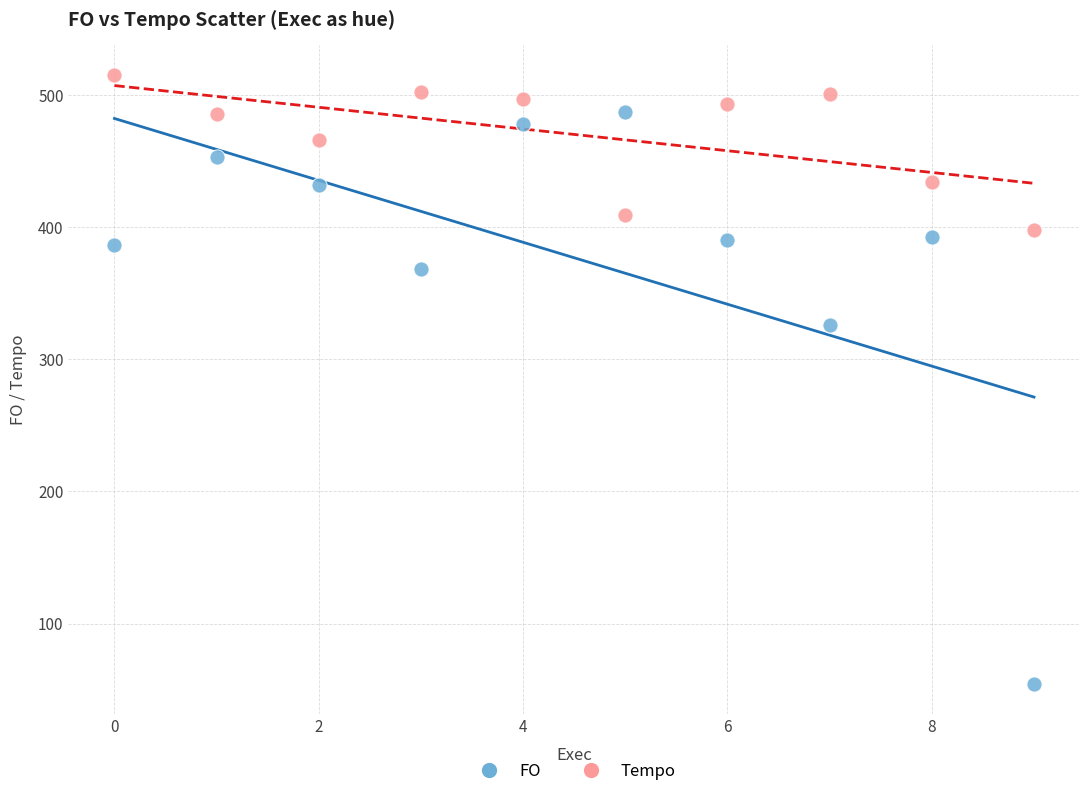

Across all series, what Y value is closest to 284?

326.1